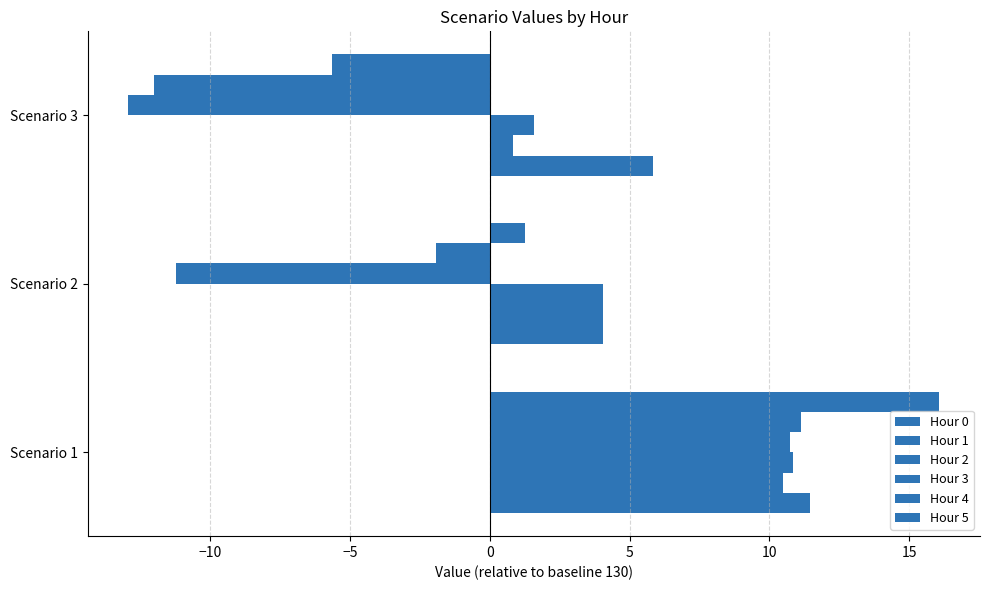

What is the difference between the maximum and minimum values in the Hour 5 series?

21.7